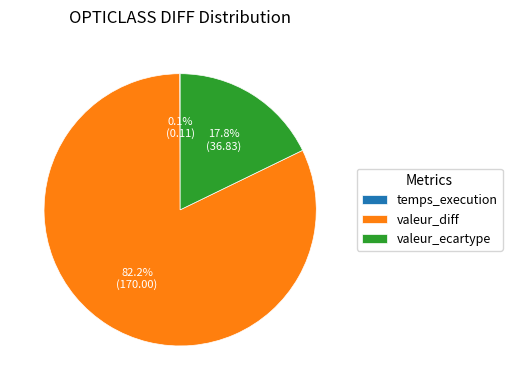

Does valeur_ecartype account for over 50% of the chart?

No